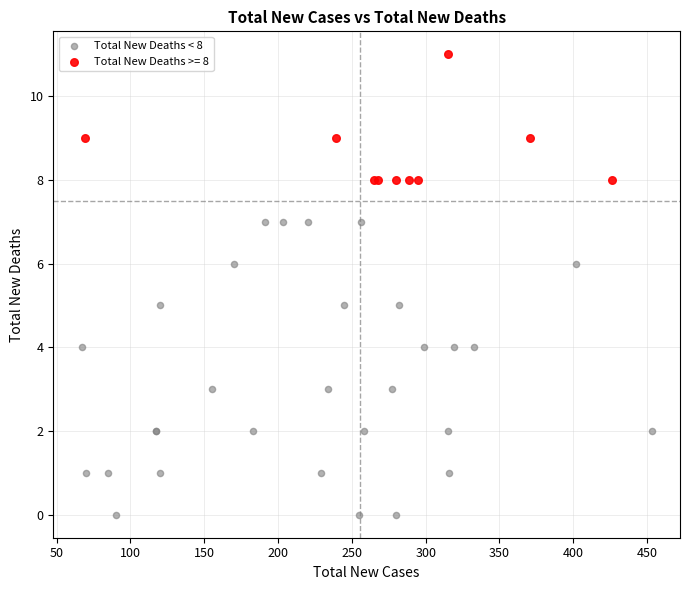

Which series reaches the minimum Y coordinate?

Total New Deaths < 8